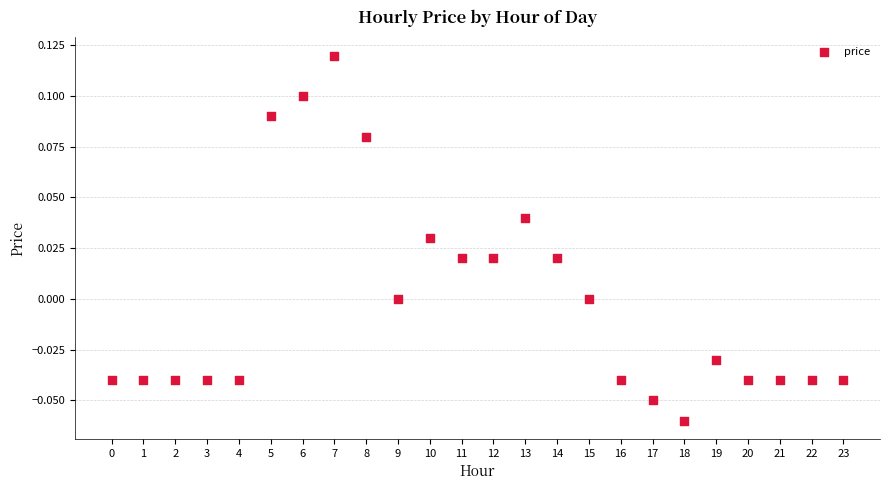

Count the number of points in this scatter plot.

24